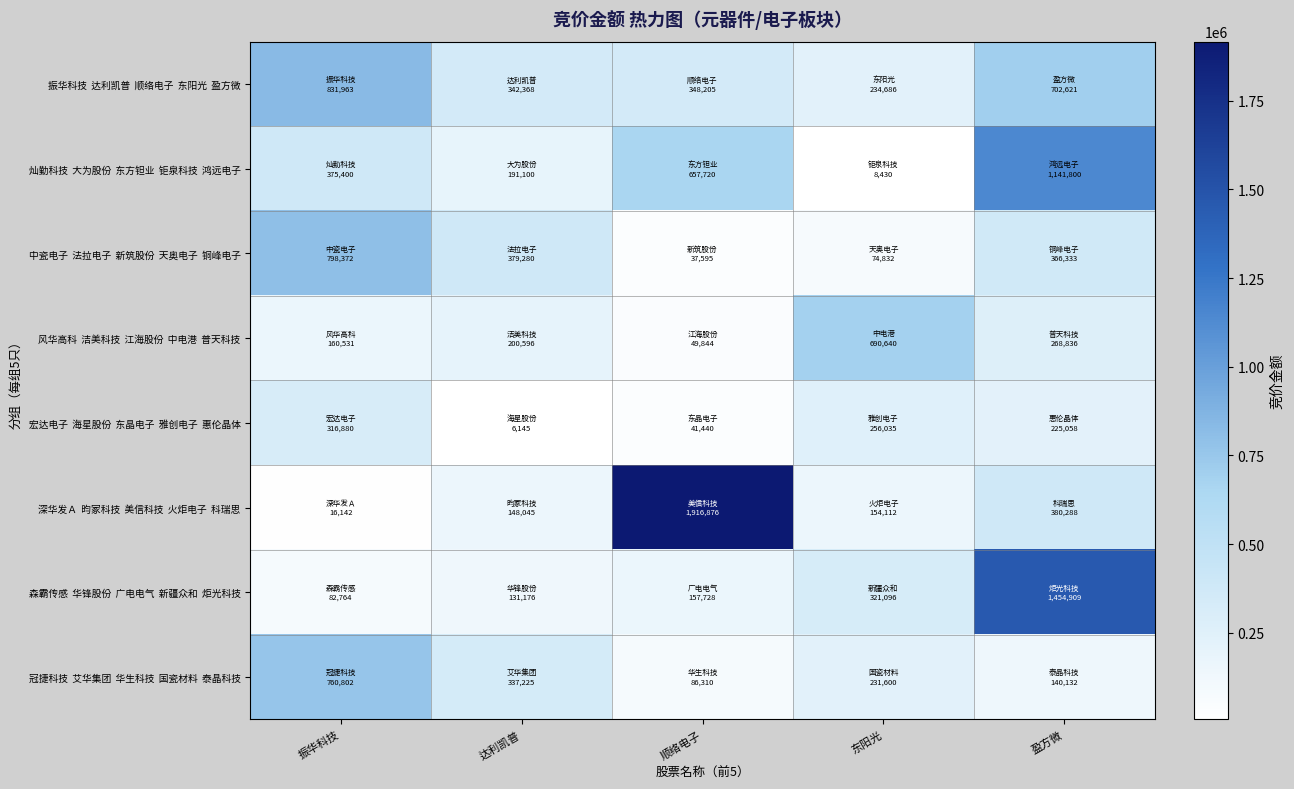

Between 东阳光 and 顺络电子, which is larger?

顺络电子